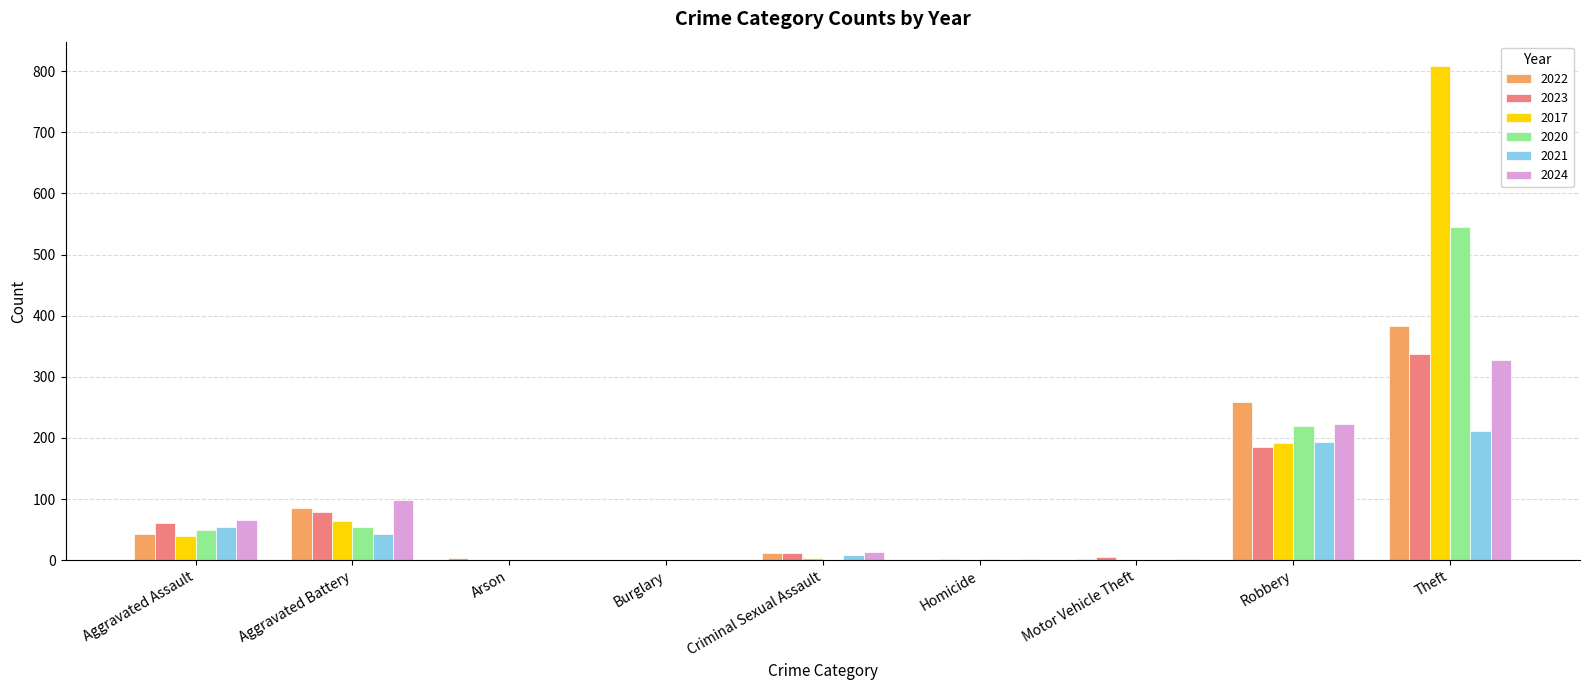

What is the average value of the 2020 series?

97